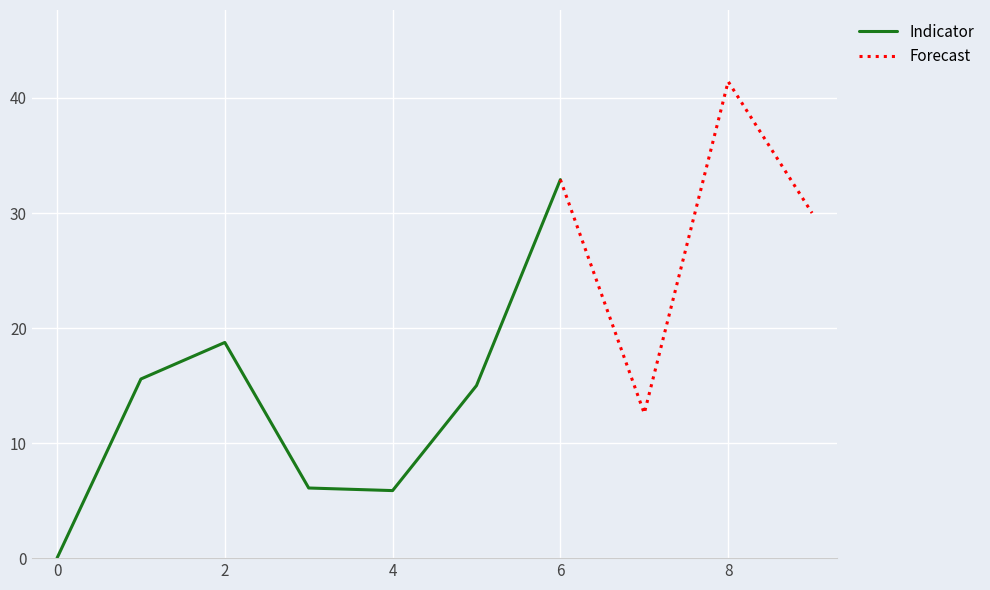

Rank the categories by value from lowest to highest.

0, 4, 3, 7, 5, 1, 2, 9, 6, 8